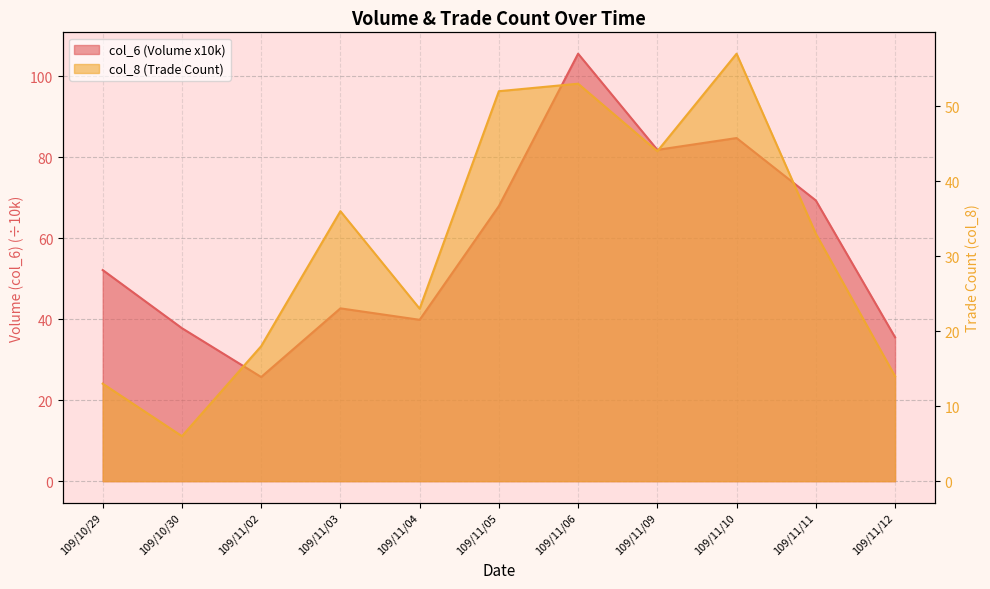

Which series has the largest total across all categories?

col_6